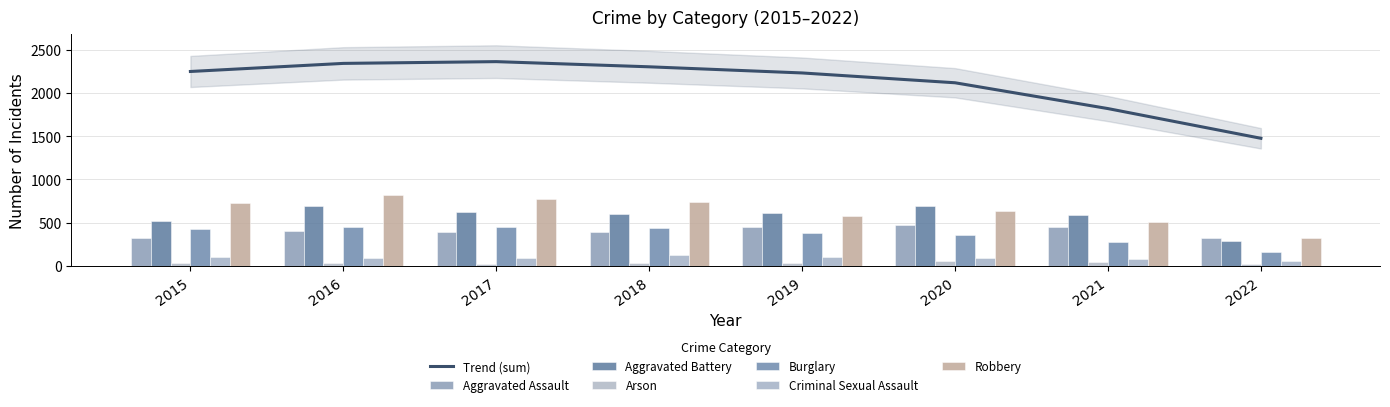

Rank the series at 2020 from highest to lowest value.

Aggravated Battery, Robbery, Aggravated Assault, Burglary, Criminal Sexual Assault, Arson